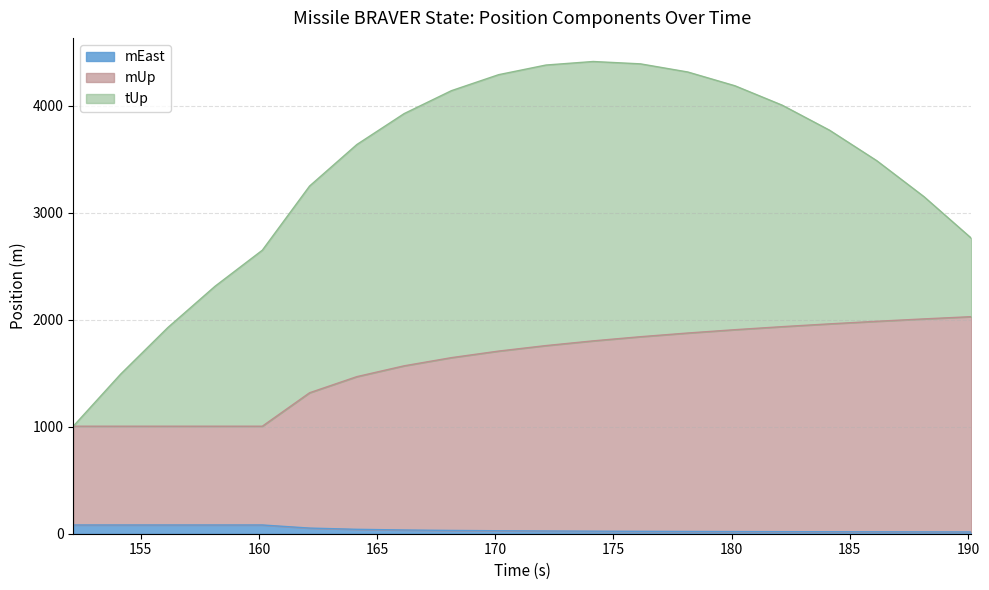

At which label does mUp first exceed 1758?

172.142